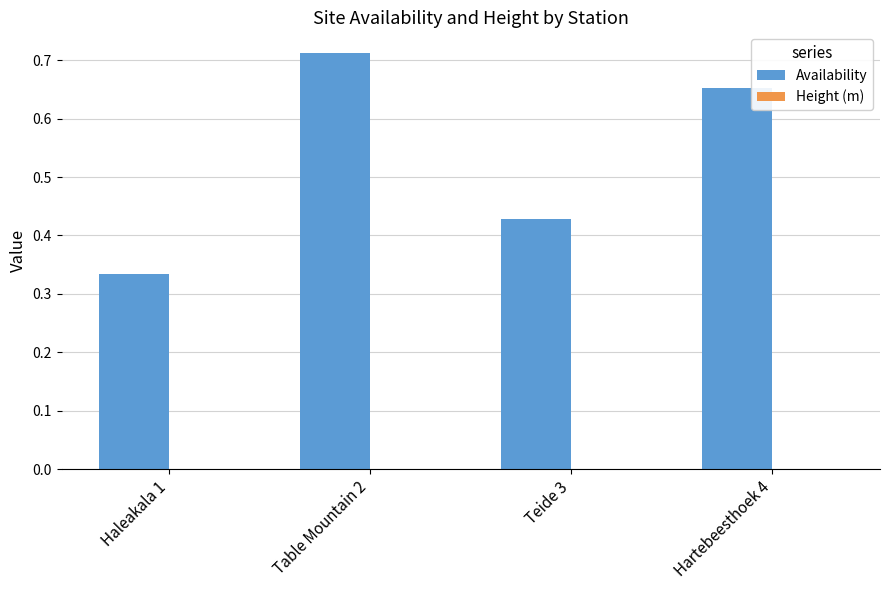

The value at Haleakala 1 is 0.5. True or false?

False